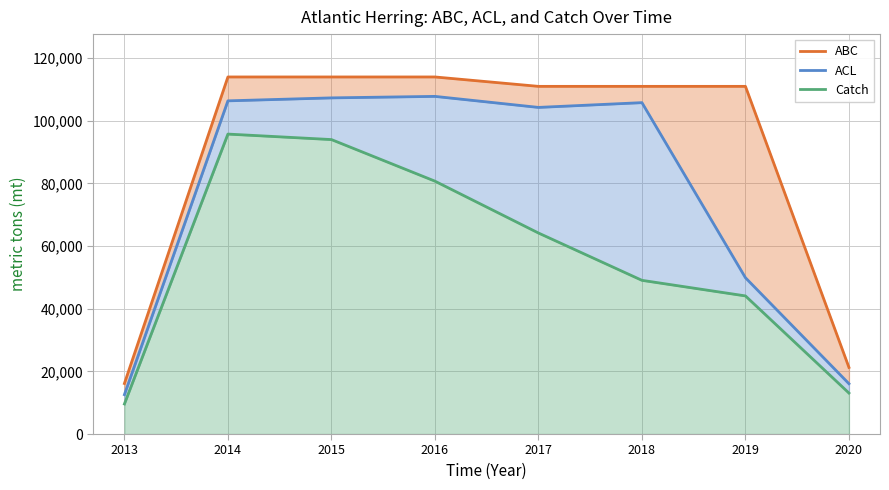

At which category does the chart reach its minimum across all series?

2013